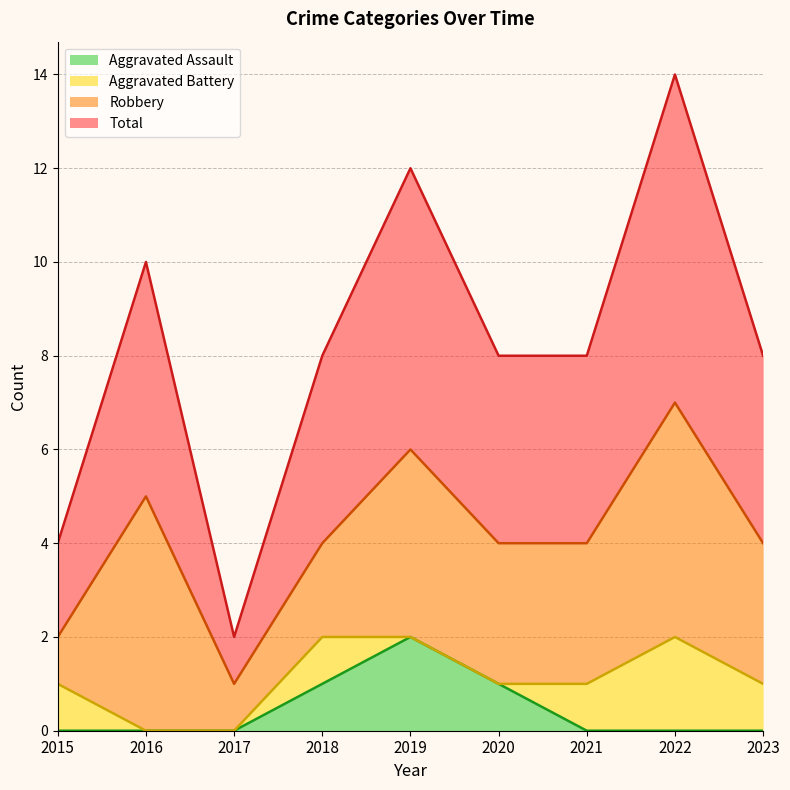

Which series has the largest range (max minus min)?

Total